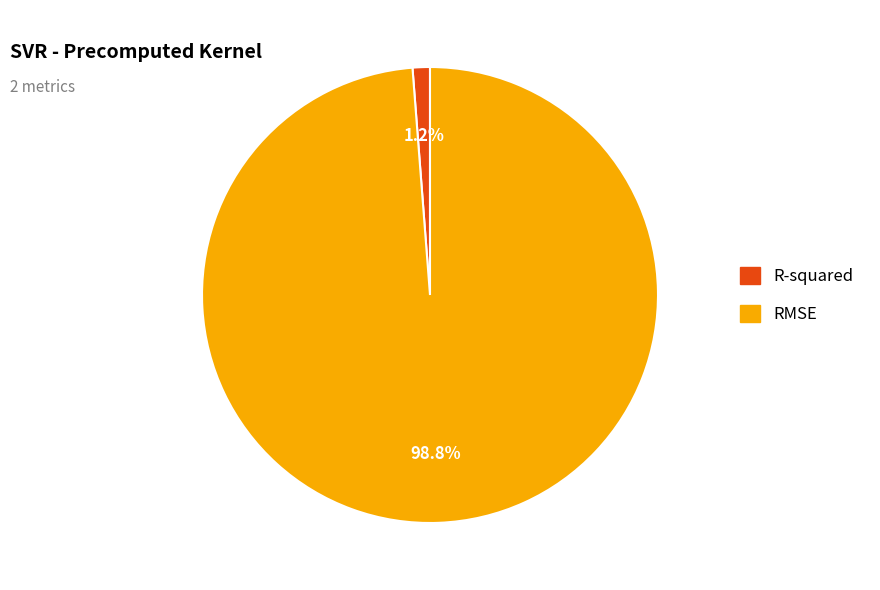

What percentage is the RMSE slice, to the nearest percent?

99%